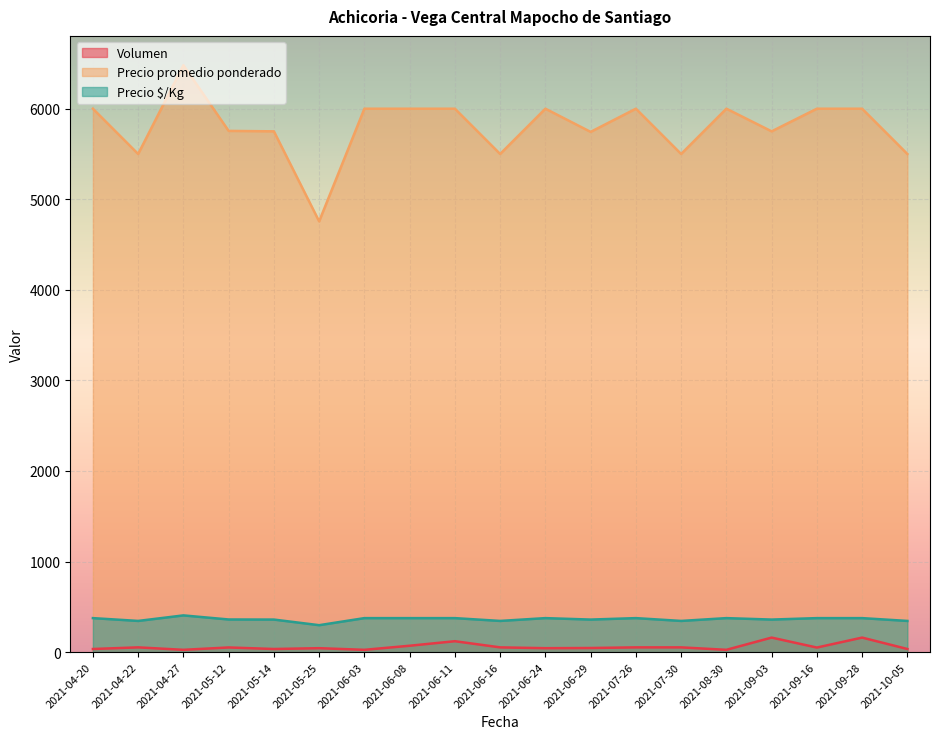

Reading left to right, extract all data points from this chart.

Volumen: 34	52	25	51	34	43	25	70	120	52	43	45	52	52	25	160	50	160	34
Precio promedio ponderado: 6000	5500	6480	5755	5750	4756	6000	6000	6000	5500	6000	5744	6000	5500	6000	5750	6000	6000	5500
Precio $/Kg: 375	344	405	360	359	297	375	375	375	344	375	359	375	344	375	359	375	375	344